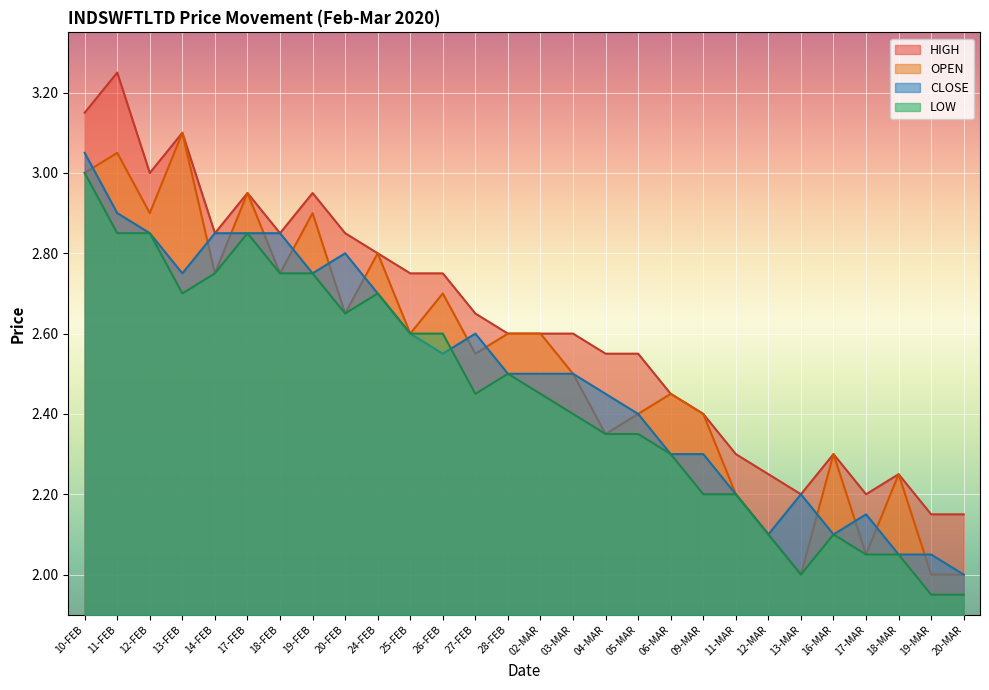

What is the sum of the LOW values at 03-MAR and 05-MAR?

4.8